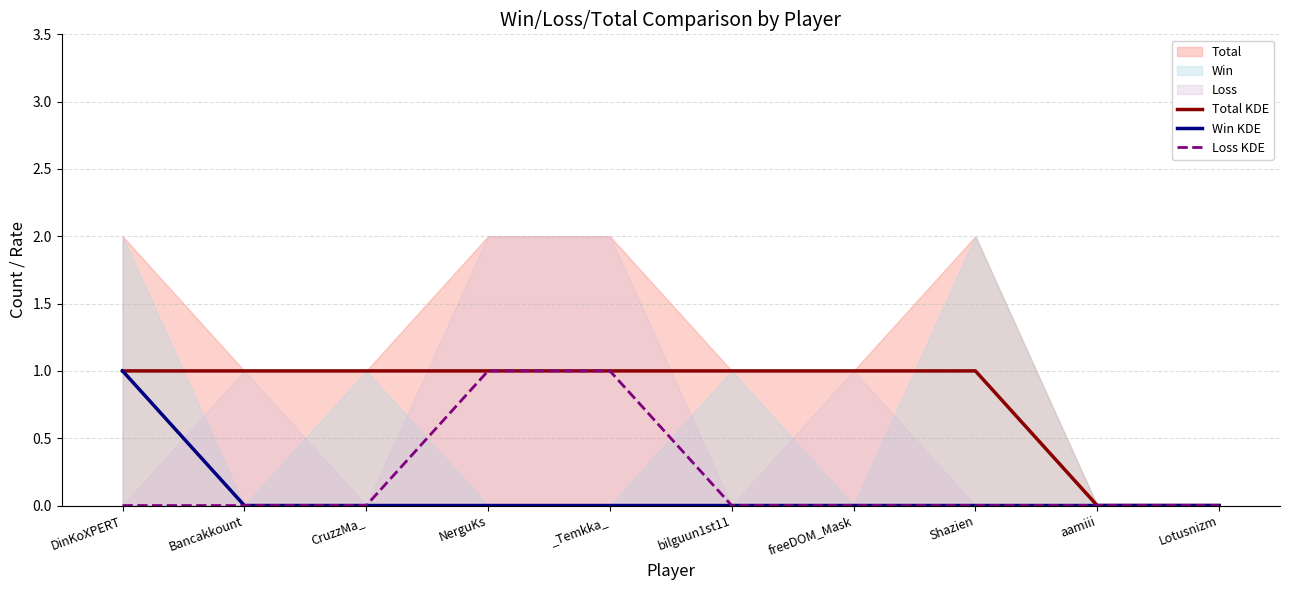

Is it true that Win KDE equals 0 at bilguun1st11?

True